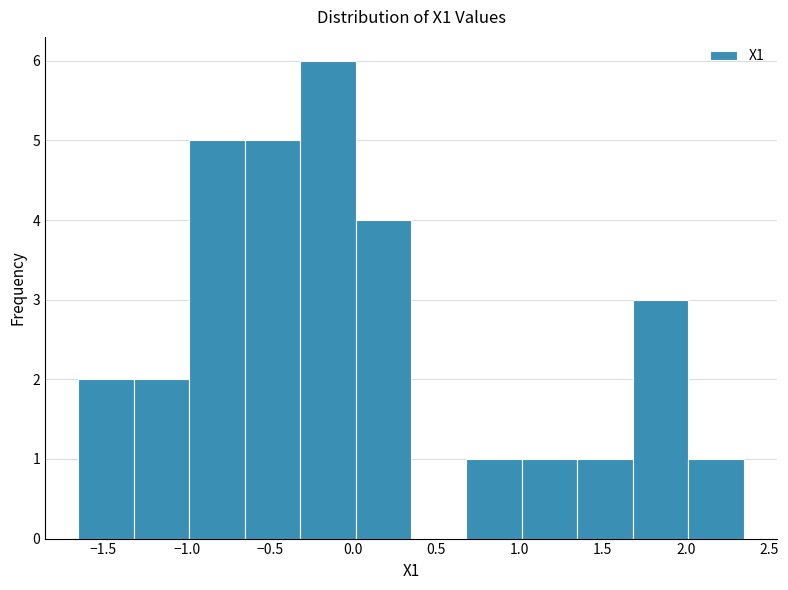

Reading left to right, transcribe this chart: for each bar, give the range it covers on the x-axis and its height. Neither the bar edges nor the heights are printed on the chart, so give them approximately, as read against the axes.

-1.65 to -1.30: 2
-1.30 to -1.00: 2
-1.00 to -0.65: 5
-0.65 to -0.30: 5
-0.30 to 0.00: 6
0.00 to 0.35: 4
0.35 to 0.70: 0
0.70 to 1.00: 1
1.00 to 1.35: 1
1.35 to 1.70: 1
1.70 to 2.00: 3
2.00 to 2.35: 1